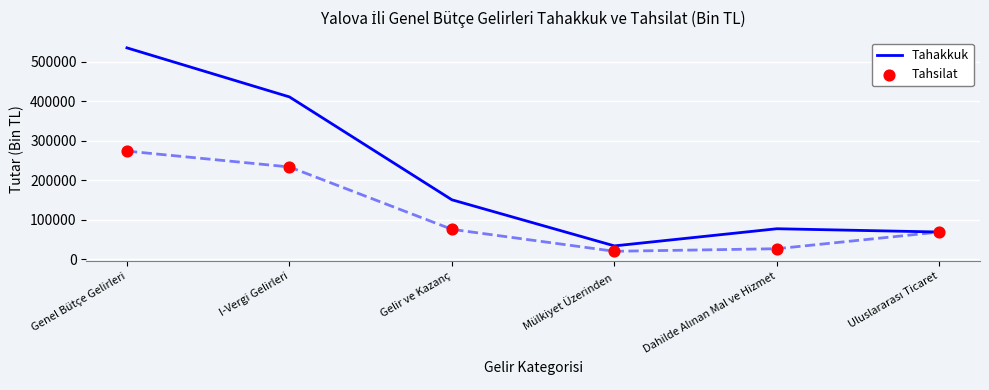

Which series has the largest total across all categories?

Tahakkuk